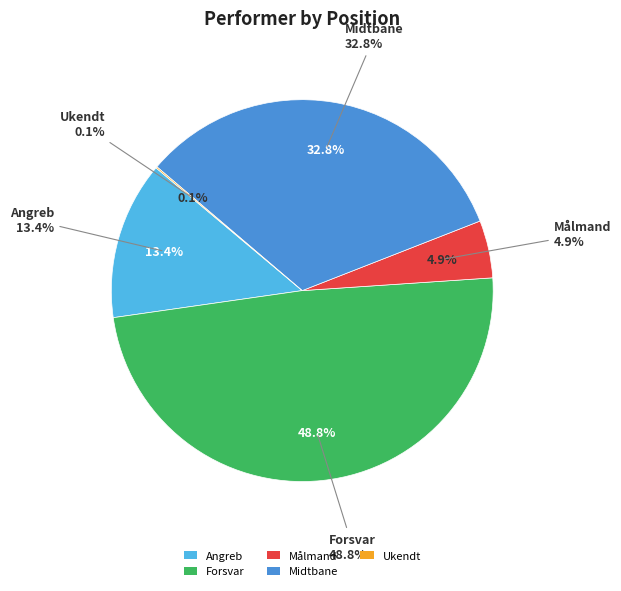

Count the number of slices in the pie.

5